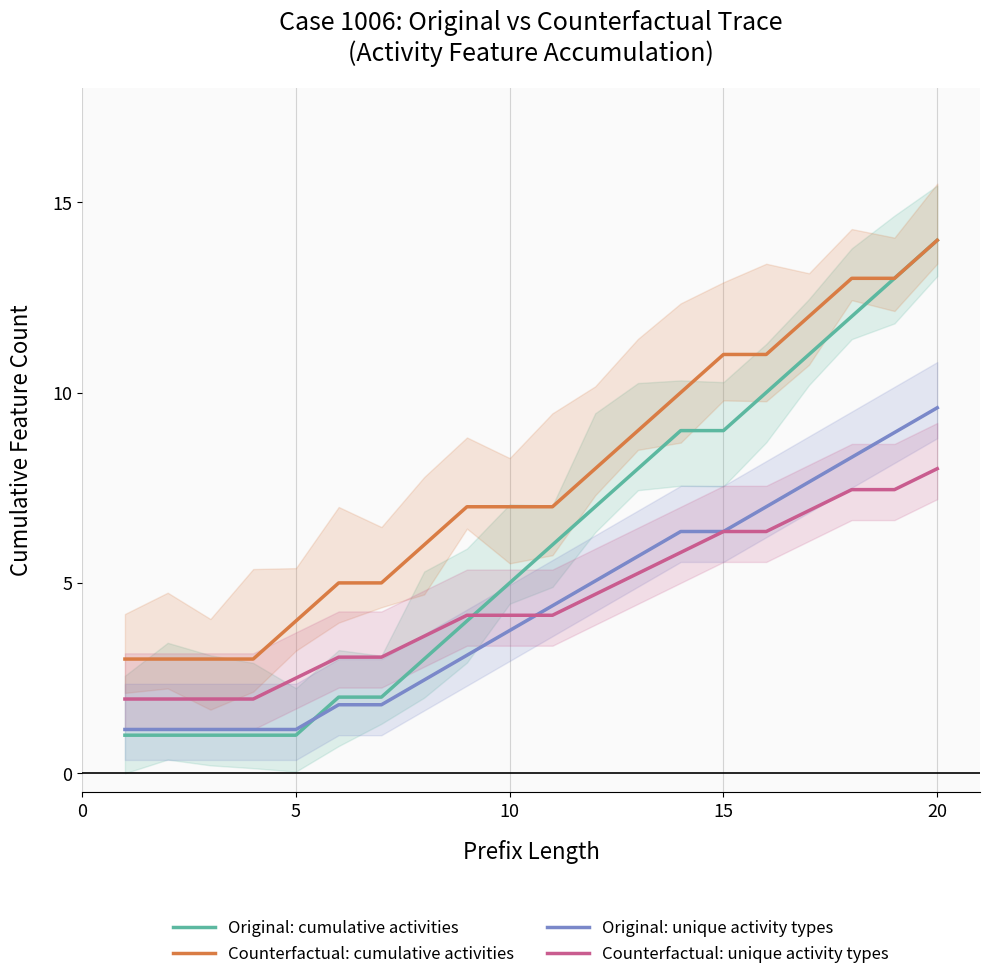

How many series are shown in this chart?

4